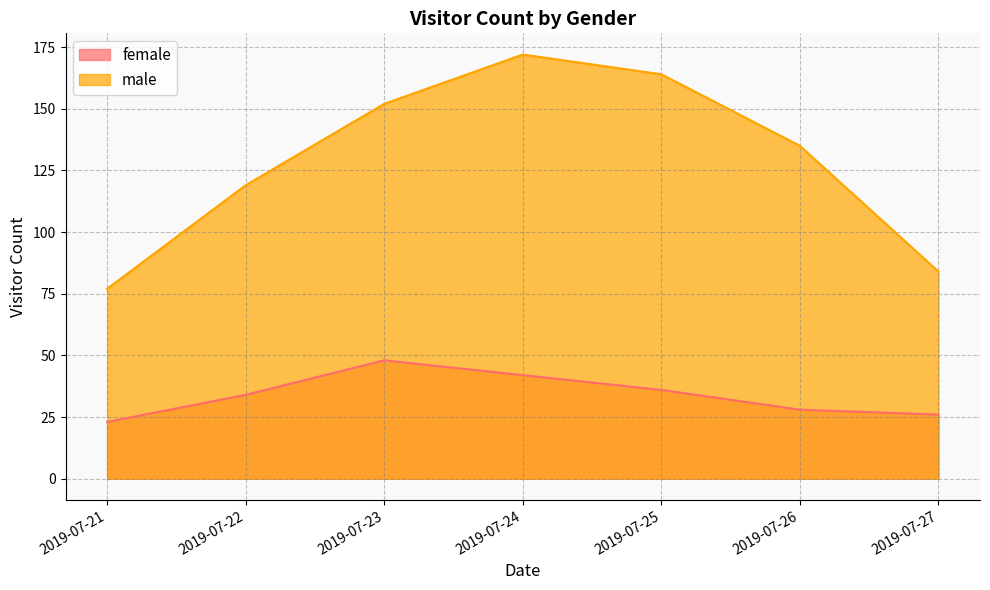

Reading right to left, extract all data points from this chart.

female: 26	28	36	42	48	34	23
male: 84	135	164	172	152	119	77